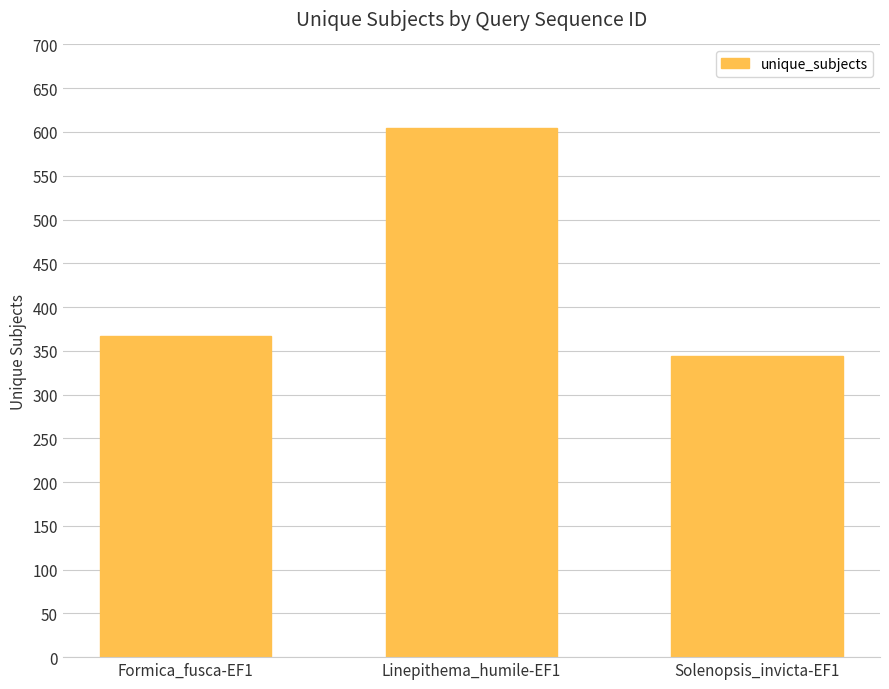

Reading left to right, what are all the values shown in this chart?

367	605	344